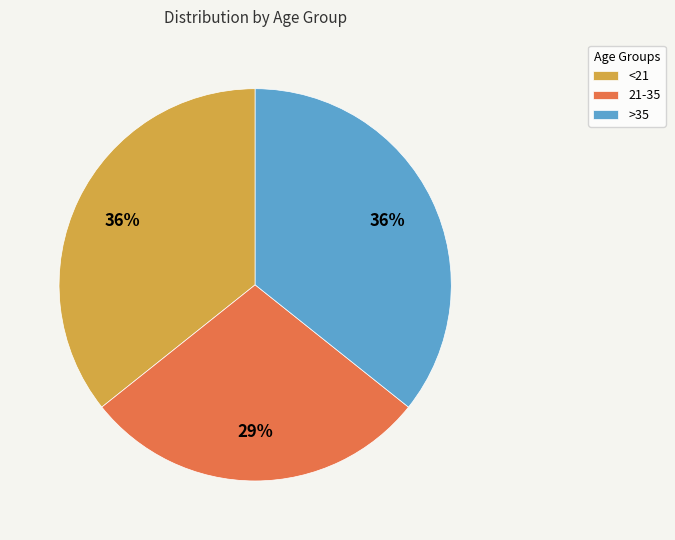

To the nearest percent, what portion does <21 represent?

36%